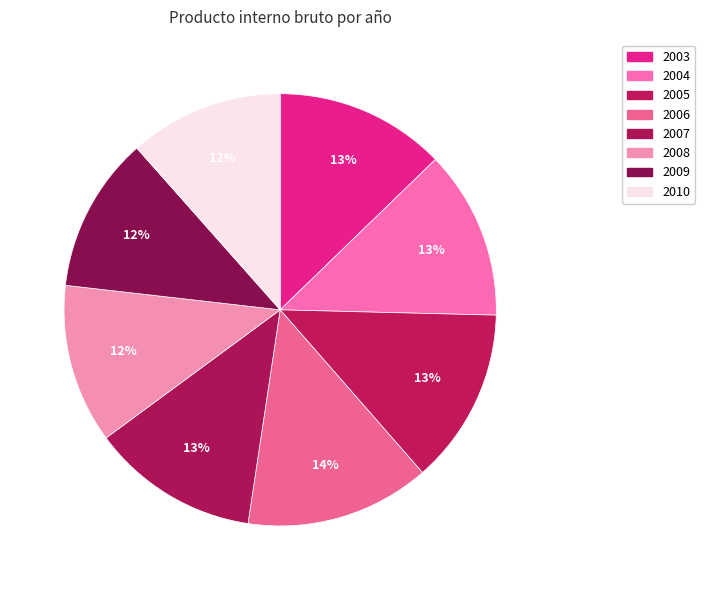

What is the change in value from 2005 to 2010?

-110190